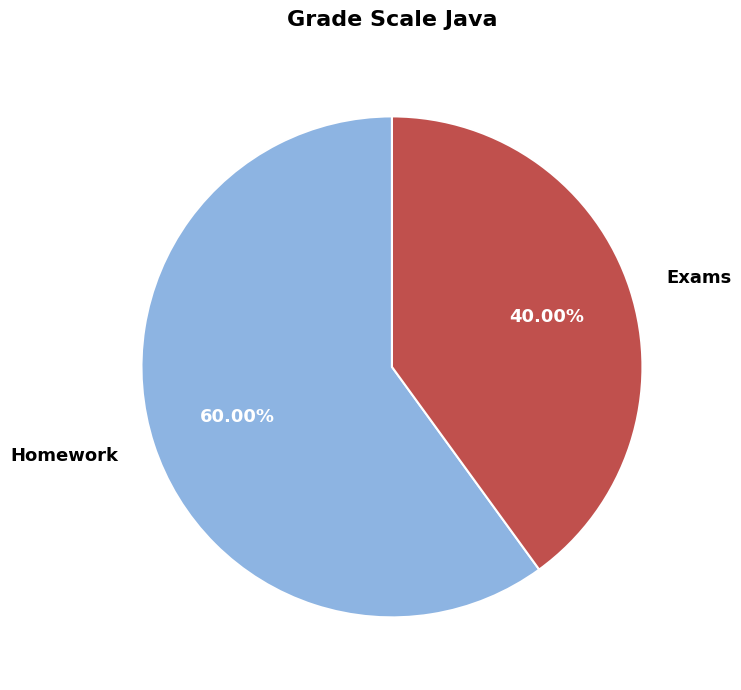

What percentage is the Exams slice, to the nearest percent?

40%